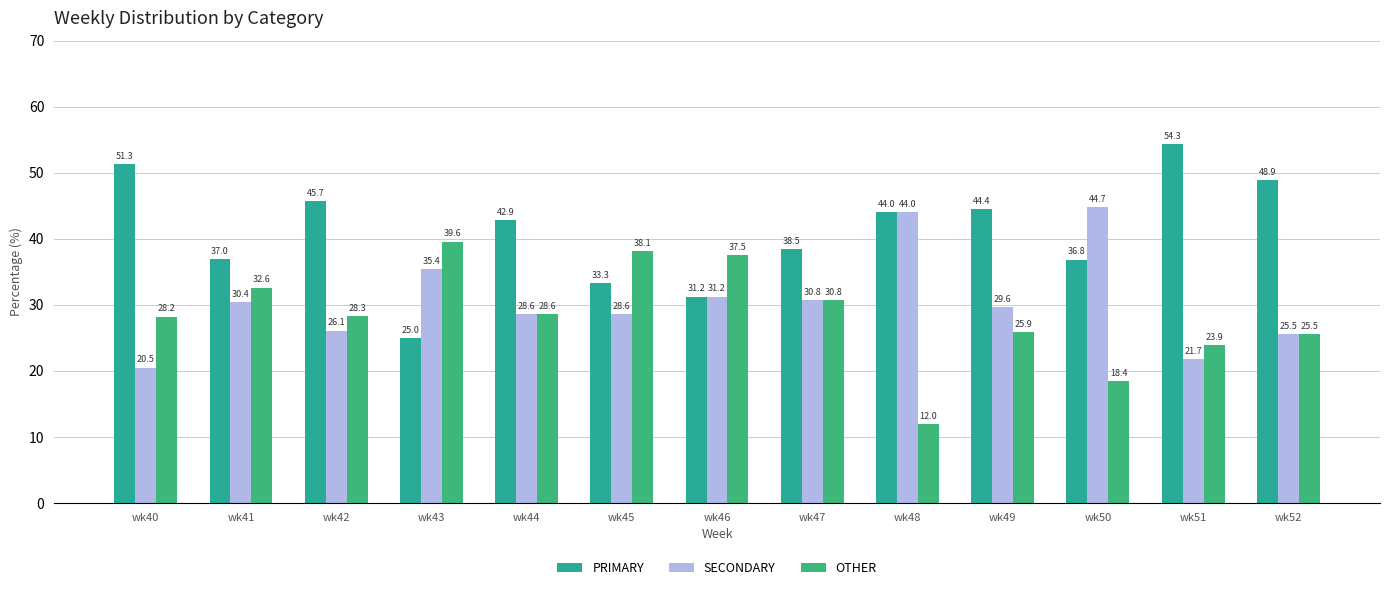

Which series has the largest total across all categories?

PRIMARY